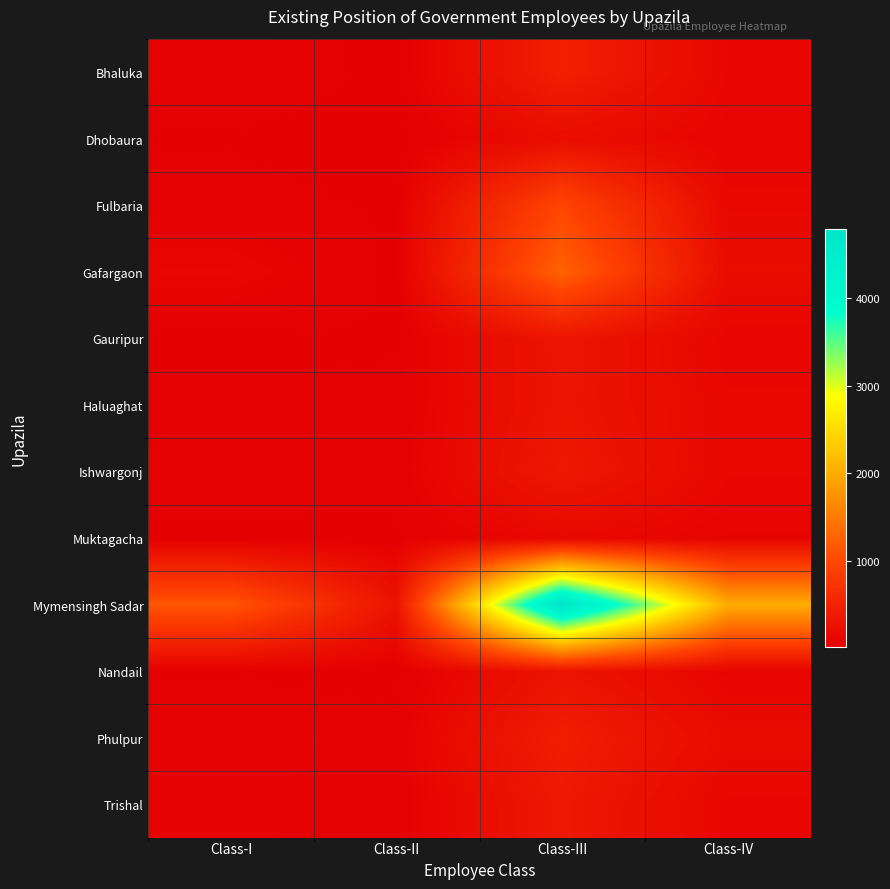

How many categories are shown in the chart?

4